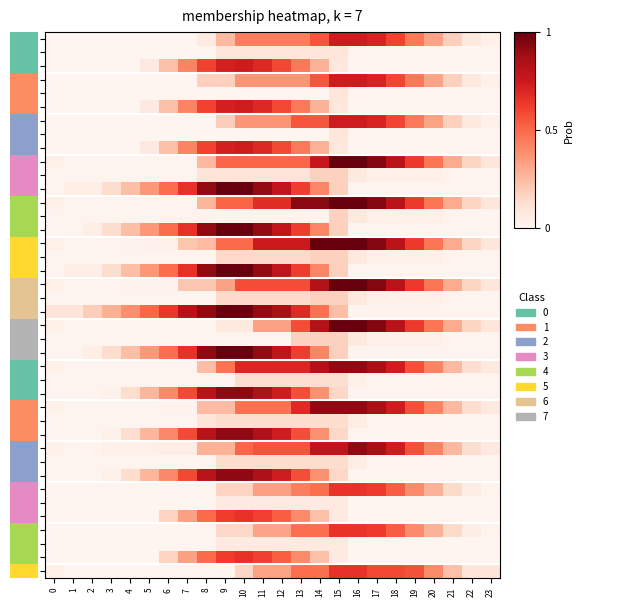

Which series changed the most between 20 and 22?

13.0